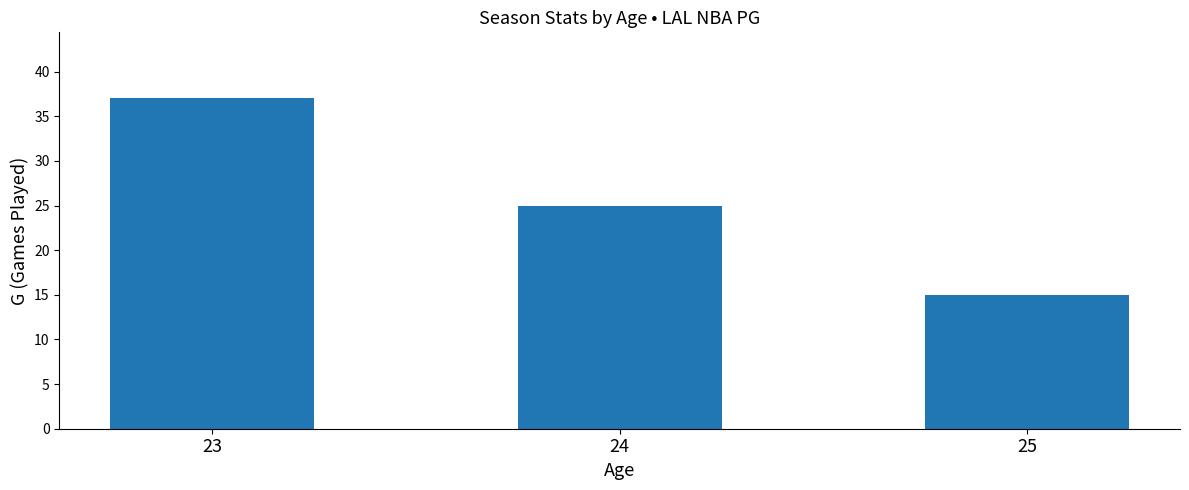

True or false: the data shows 8 at 24.

False